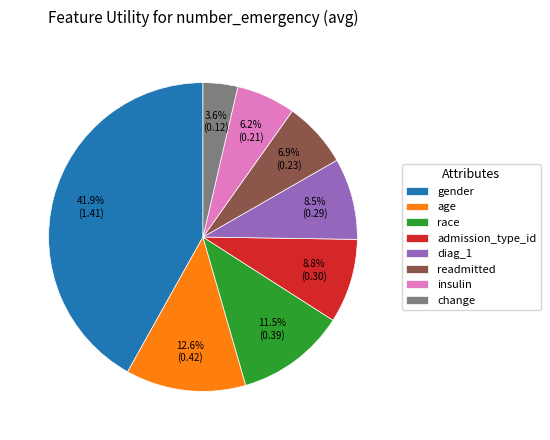

How many slices are in this pie chart?

8